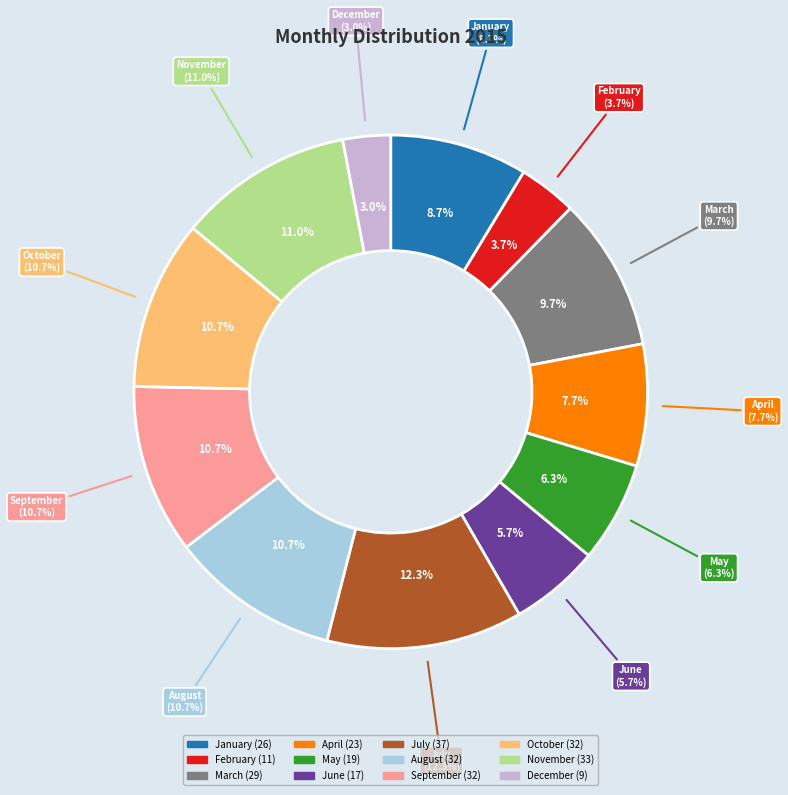

Between June and October, which is larger?

October